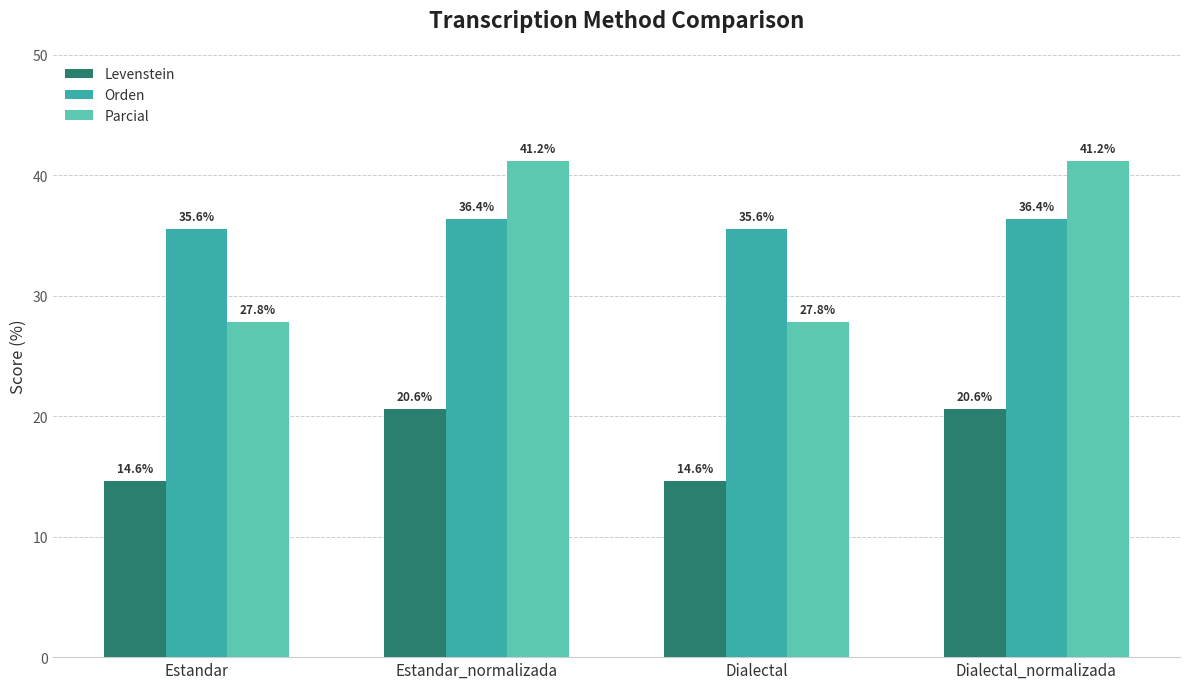

What is the smallest value displayed?

14.6